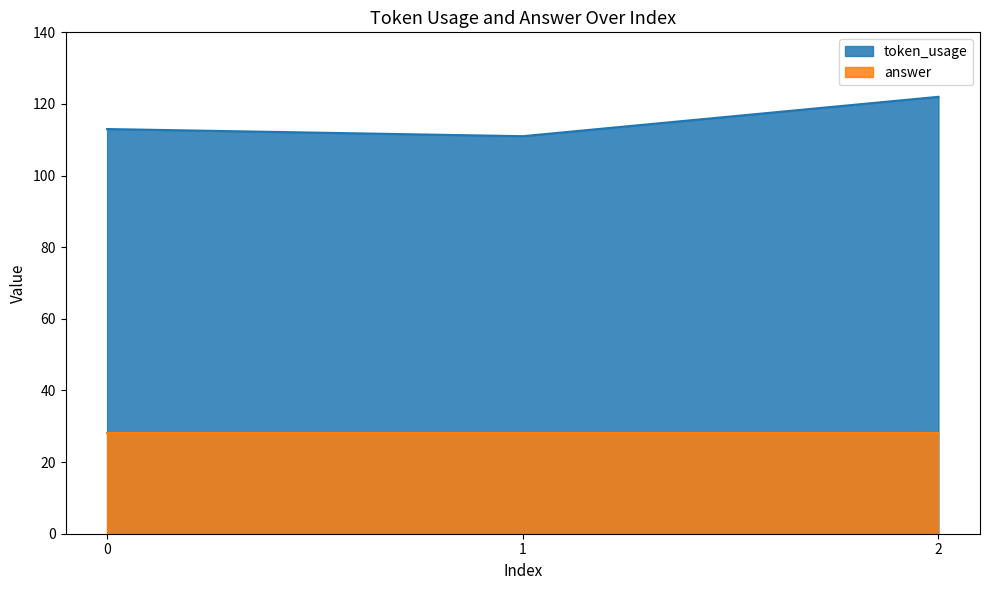

How many series are shown in this chart?

2